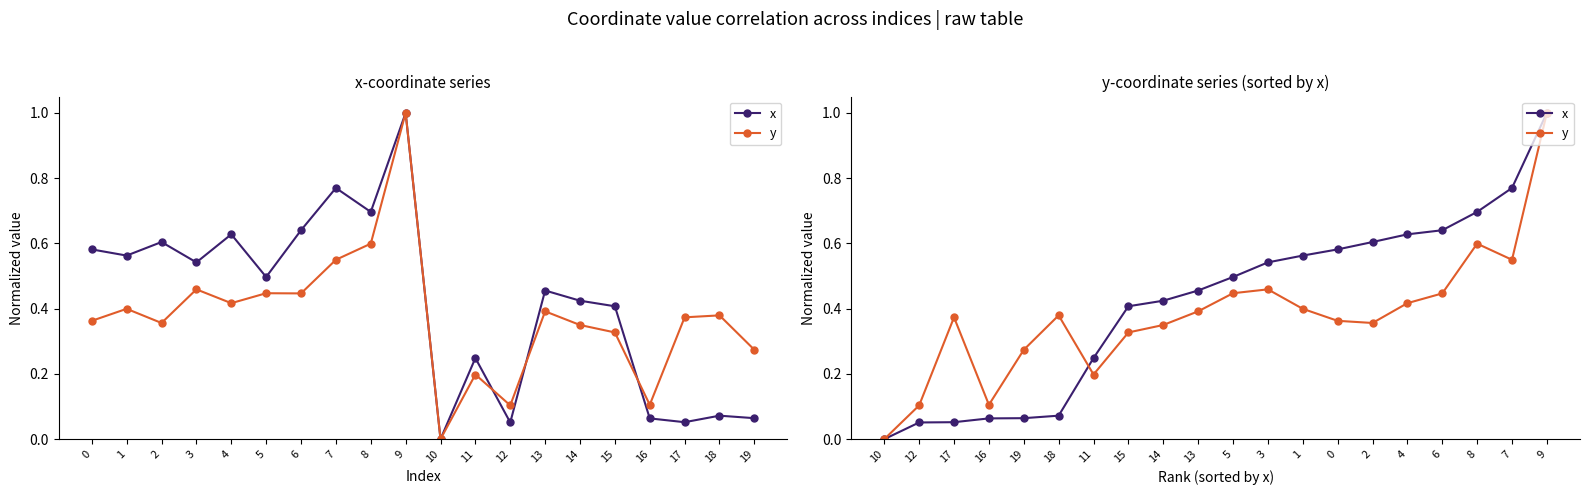

How many positive values does the y series have?

19